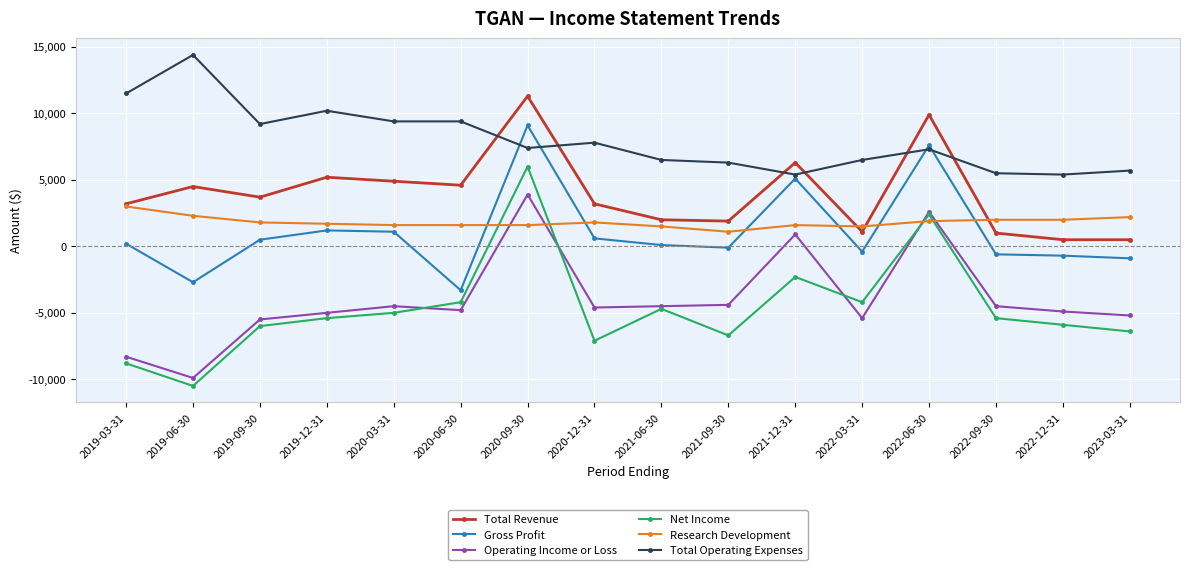

In Total Revenue, how many points are higher than both neighbors (excluding endpoints)?

5